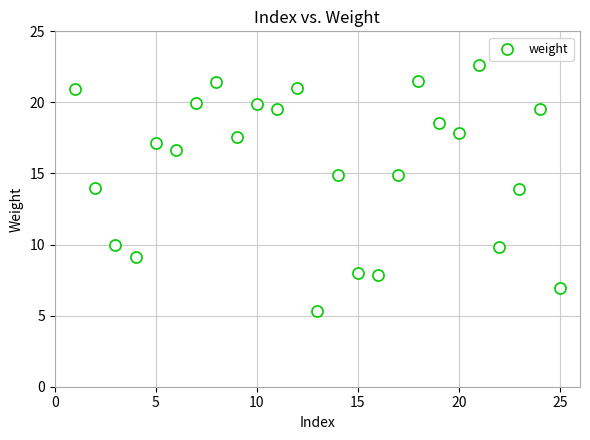

What is the range of Y values (max minus min)?

17.3